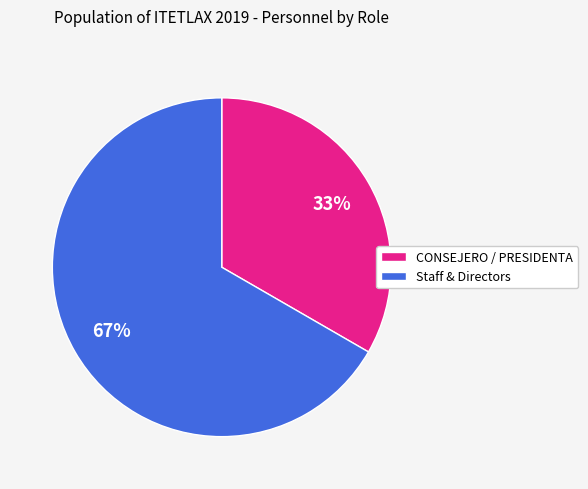

Rank the categories by value from highest to lowest.

Staff & Directors, CONSEJERO / PRESIDENTA